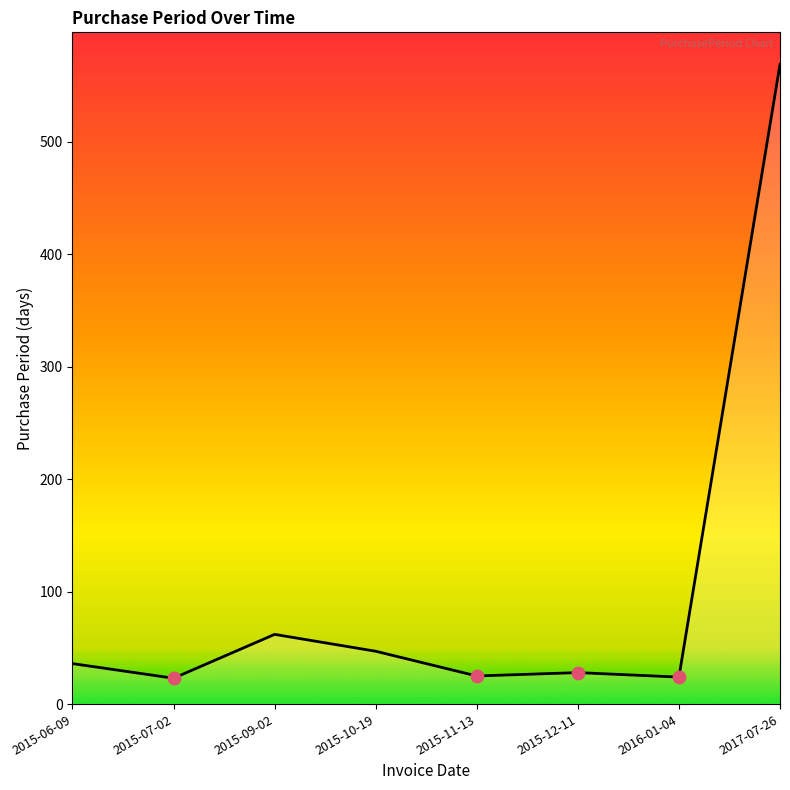

Between 2015-07-02 and 2017-07-26, which is larger?

2017-07-26